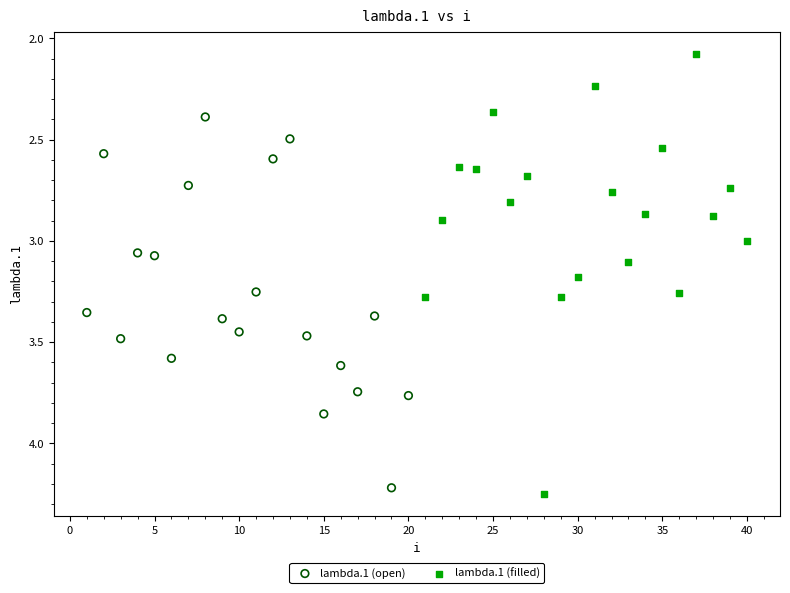

Which series has the largest Y range (max minus min)?

lambda.1 (filled)